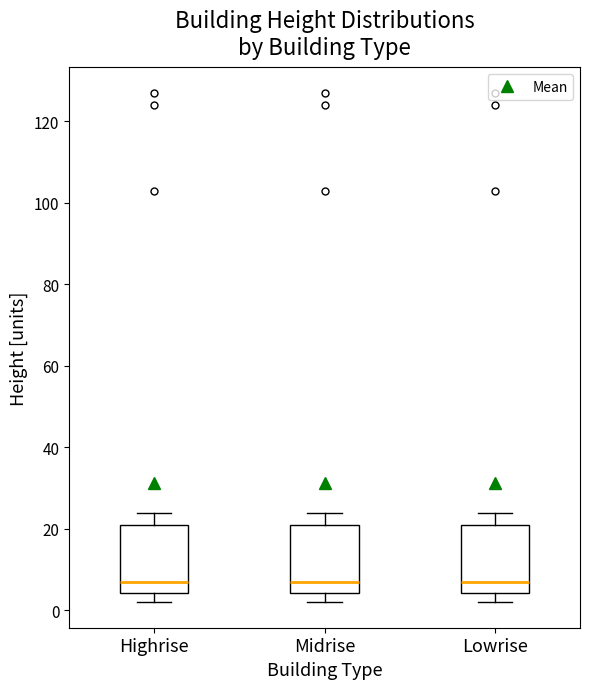

Reading left to right, read every box against the y-axis: the position of its median line, the range the box covers, and the ends of its whiskers. The values are not printed on the chart, so give them approximately, as read against the axis.

Highrise: median 8, box 4 to 22, whiskers 2 to 24
Midrise: median 8, box 4 to 22, whiskers 2 to 24
Lowrise: median 8, box 4 to 22, whiskers 2 to 24